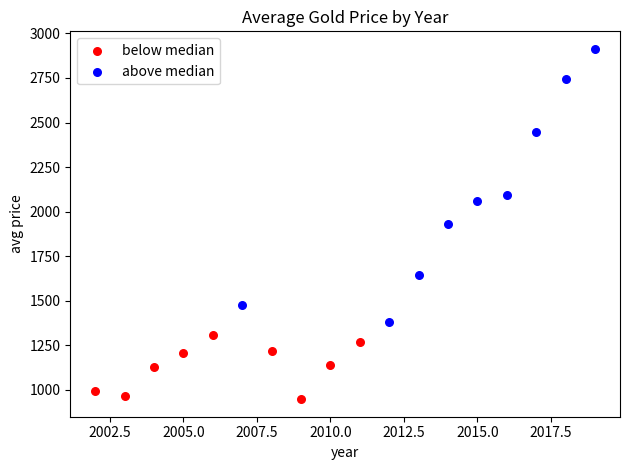

What are all the series names shown in the legend?

below median, above median